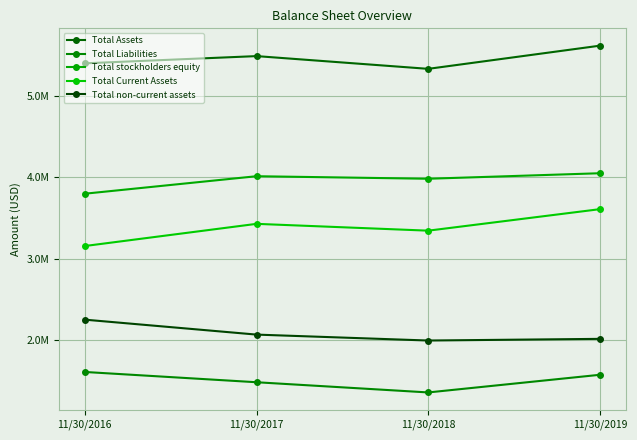

True or false: Total stockholders equity and Total Assets intersect in this chart.

False